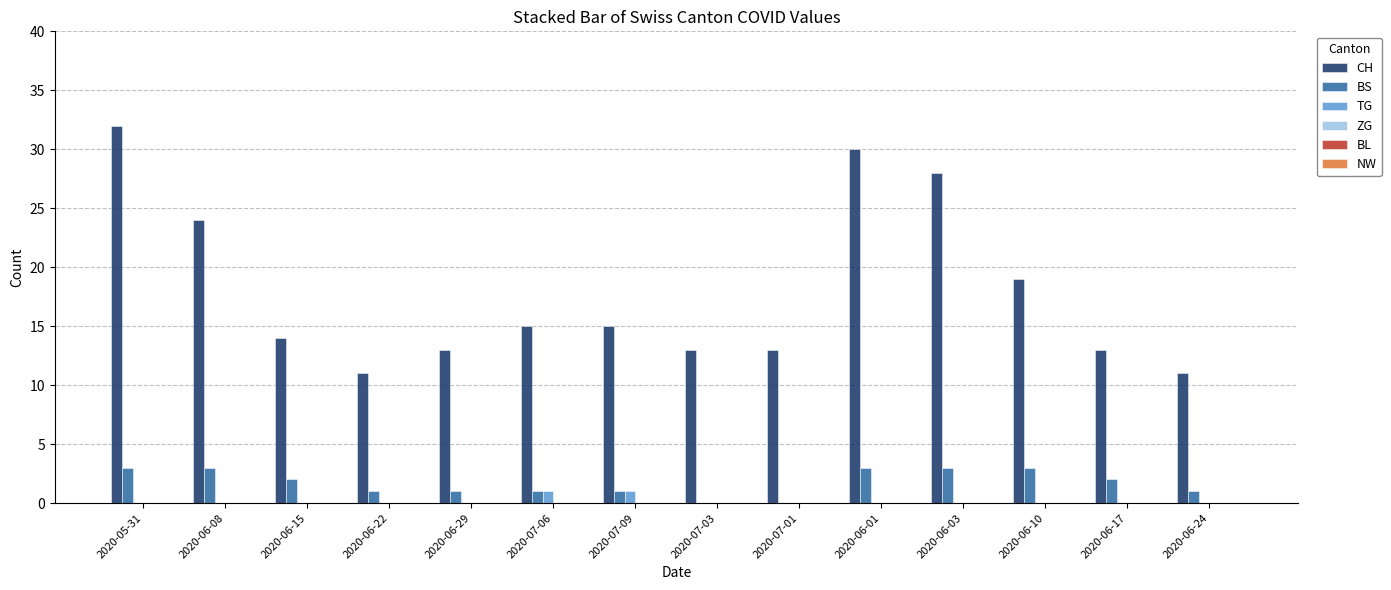

What is the sum of the CH values at 2020-07-06 and 2020-06-10?

34